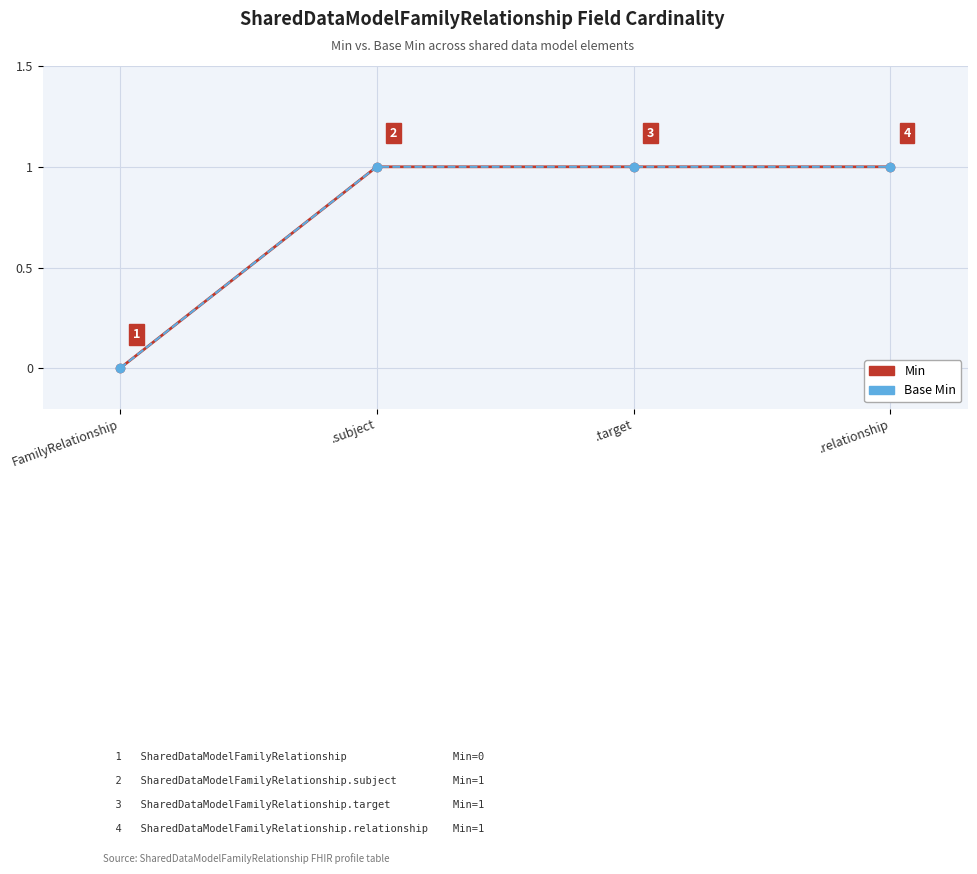

At which category does the chart reach its minimum across all series?

FamilyRelationship